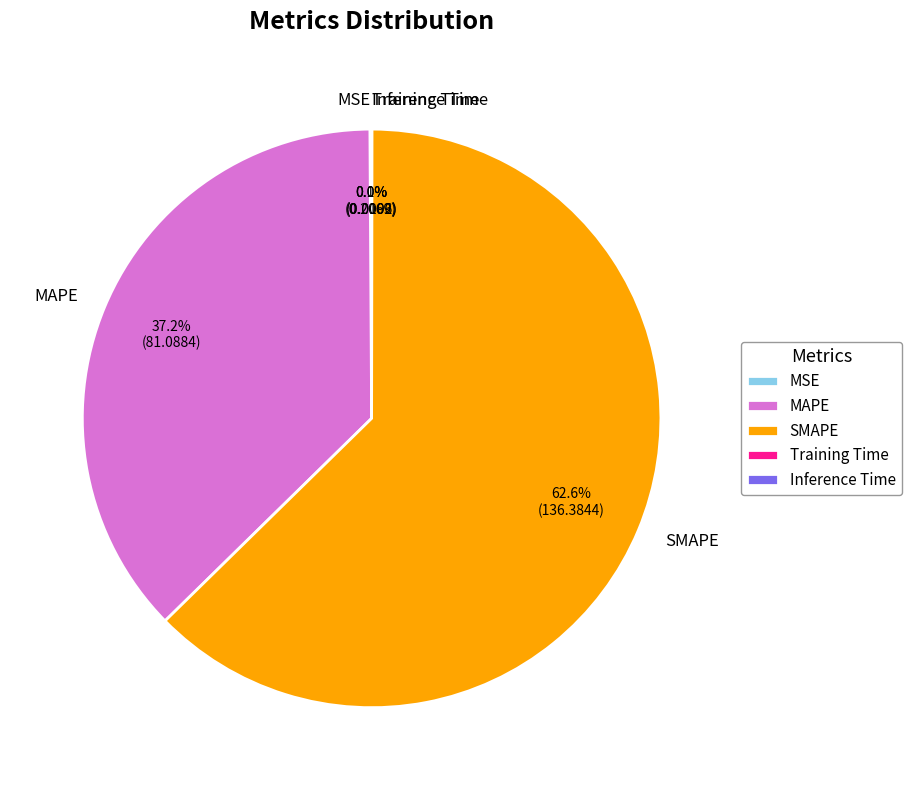

Is there any slice that represents more than half of the pie?

Yes